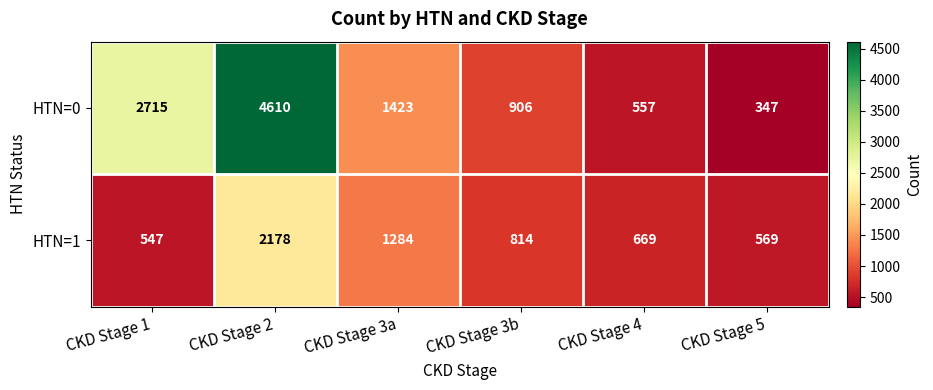

How many series are shown in this chart?

2